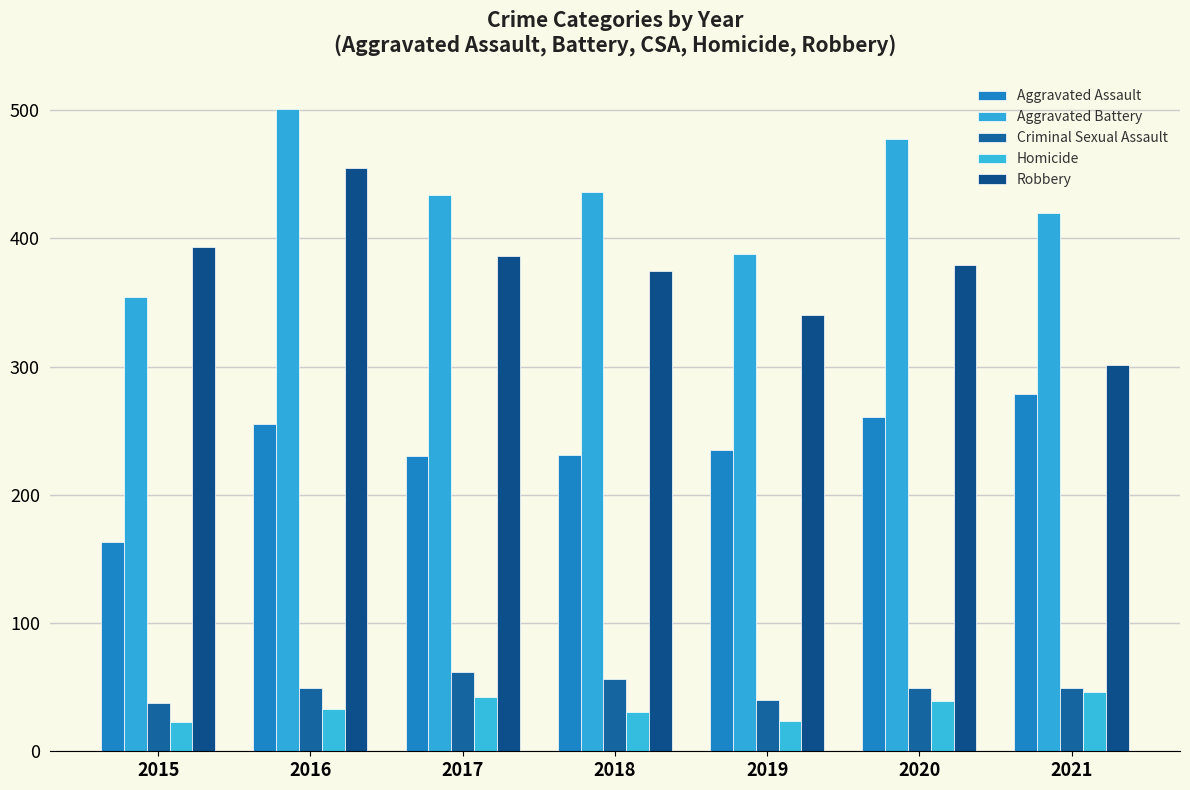

Rank the series at 2021 from highest to lowest value.

Aggravated Battery, Robbery, Aggravated Assault, Criminal Sexual Assault, Homicide